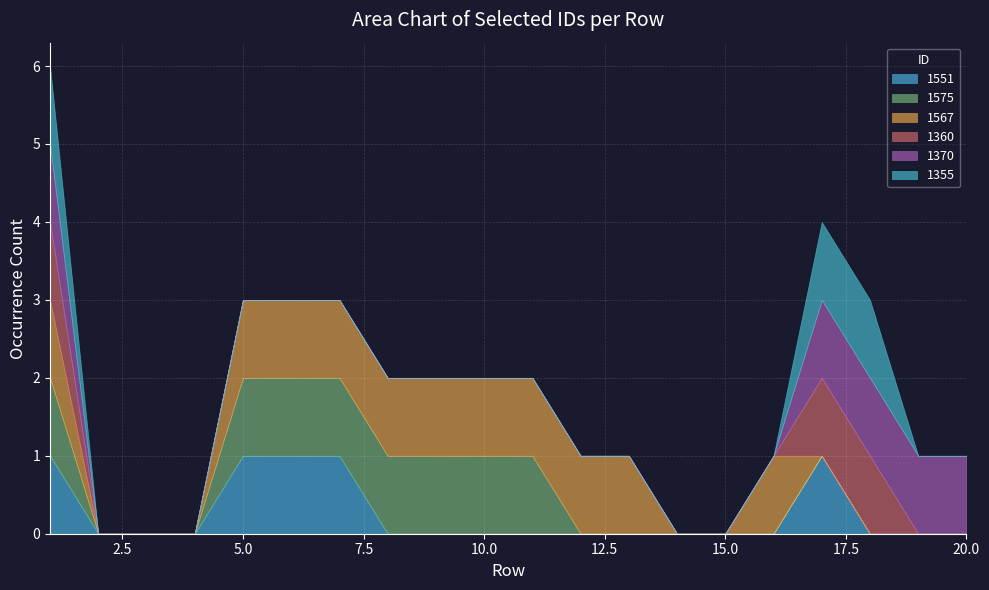

List the series in order of their peak value, highest first.

1575, 1567, 1551, 1370, 1360, 1355